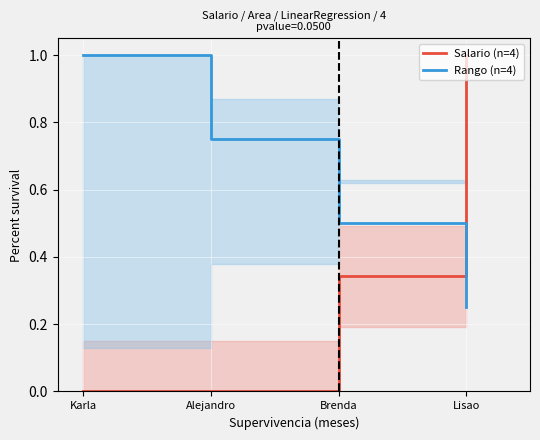

Where do Rango (n=4) and Salario (n=4) first cross each other?

Brenda and Lisao